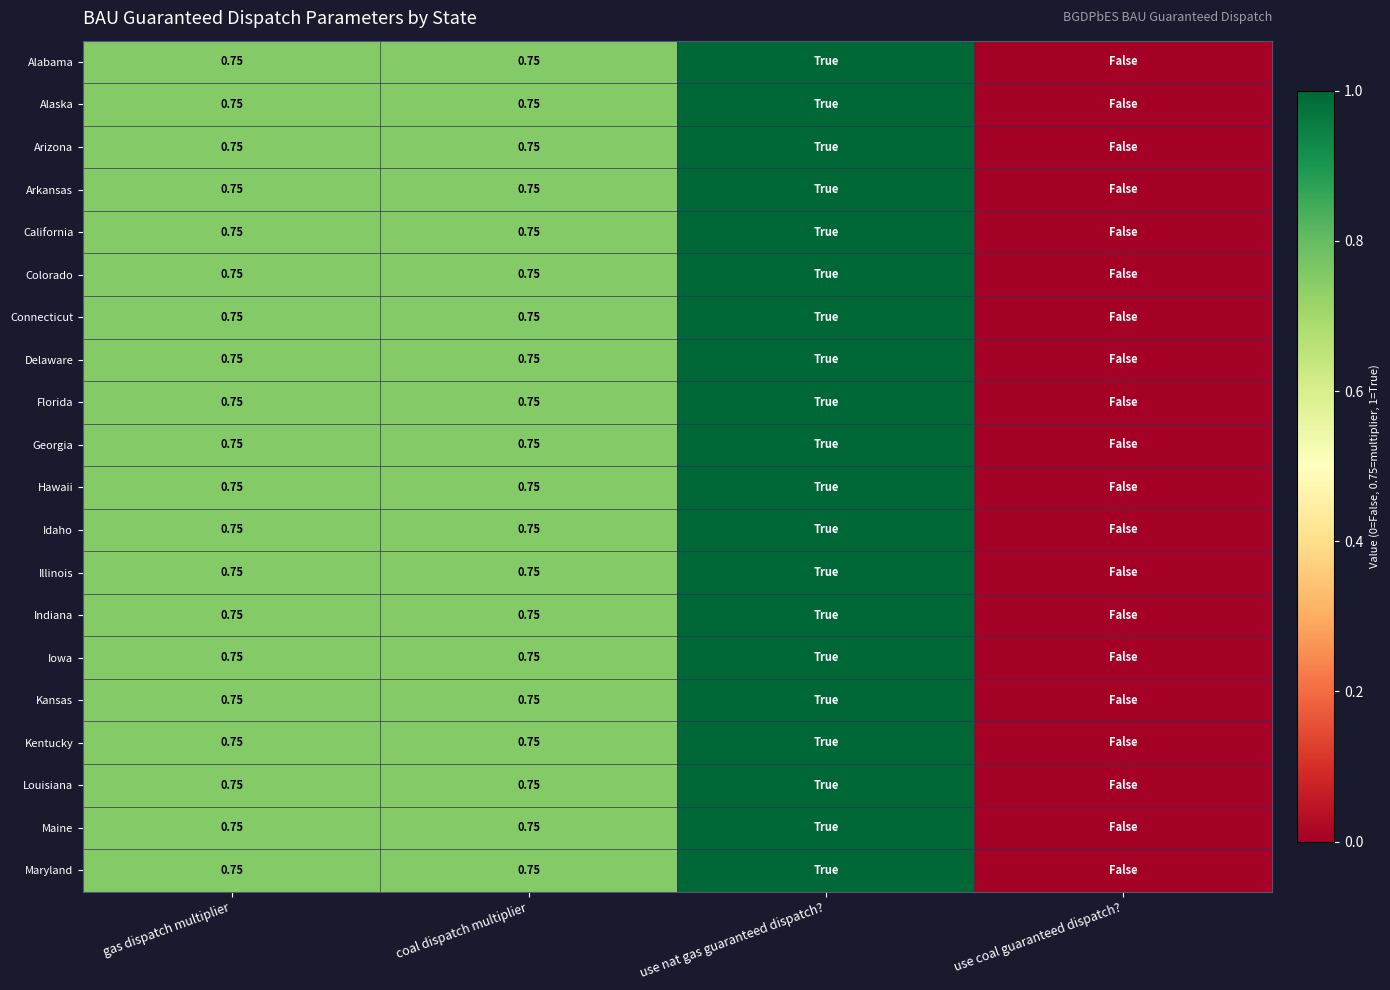

At which category does the chart reach its peak across all series?

use nat gas guaranteed dispatch?